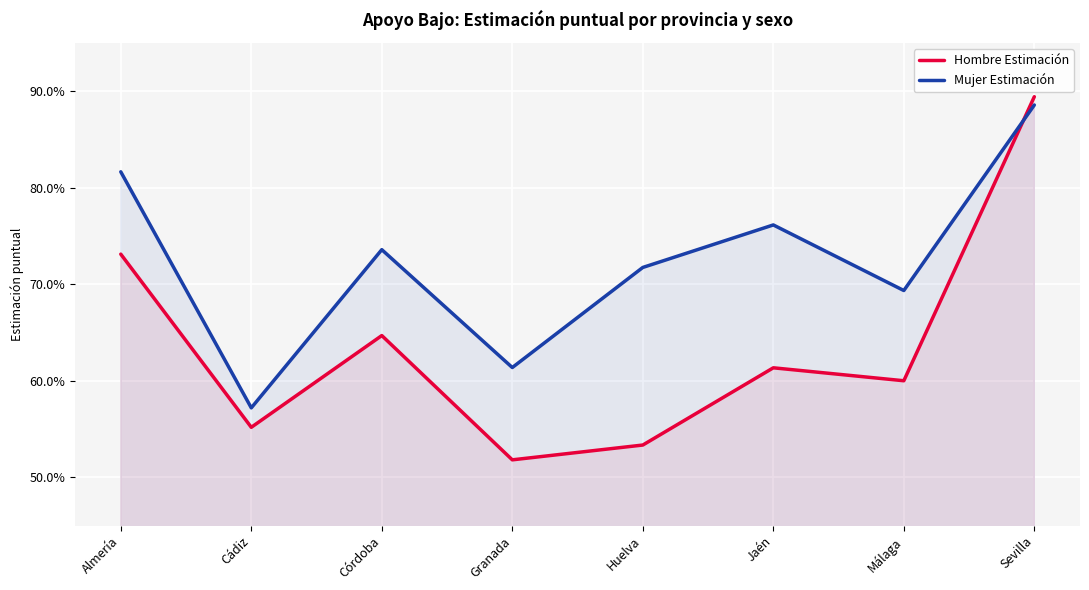

What is the spread (max minus min) of values at Jaén?

0.1